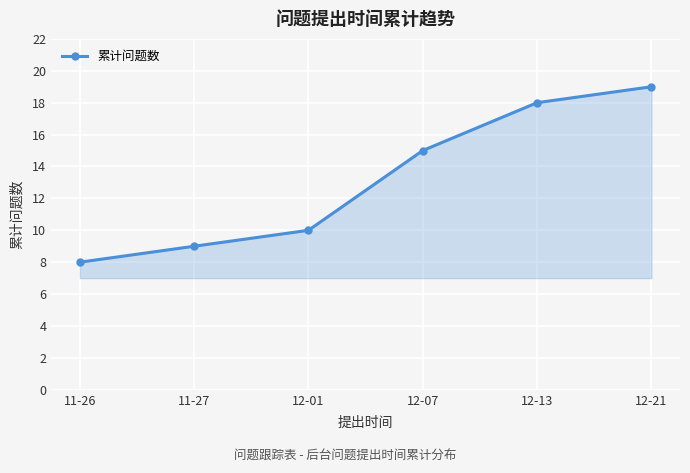

Reading left to right, transcribe all the data shown in this chart.

8	9	10	15	18	19